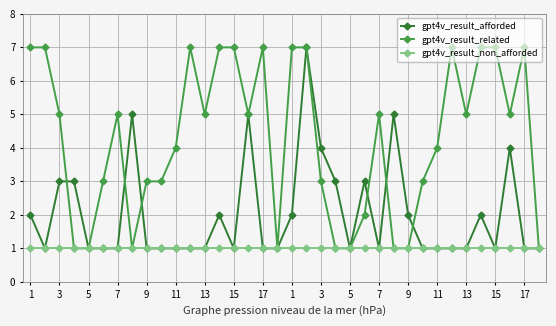

List the series in order of their overall mean, highest first.

gpt4v_result_related, gpt4v_result_afforded, gpt4v_result_non_afforded